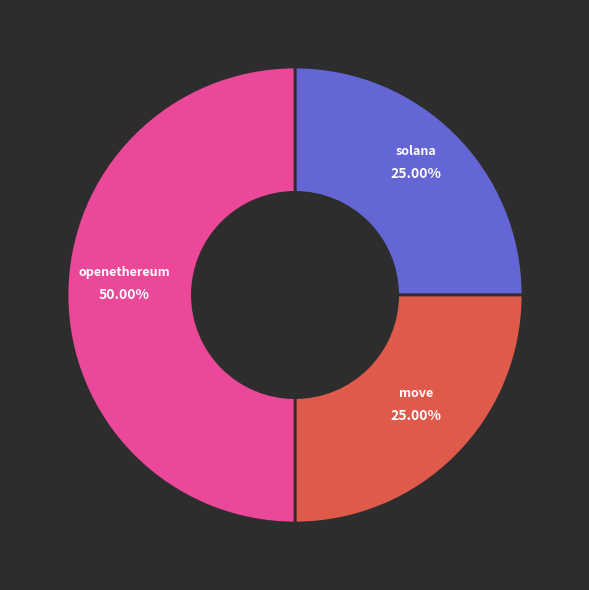

The solana slice represents 16% of the pie. True or false?

False